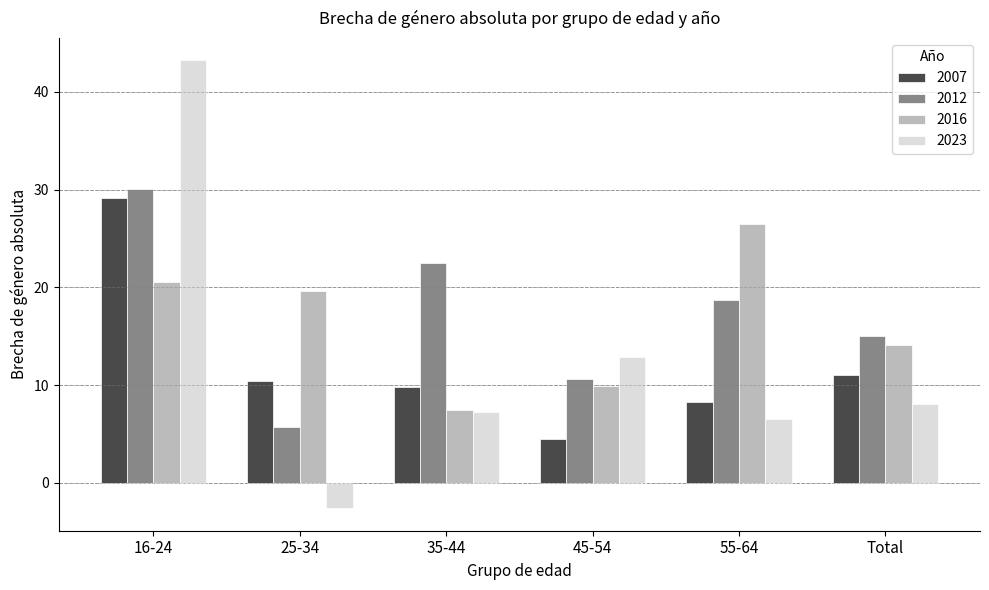

What is the difference between the second highest and second lowest values in the 2007 series?

2.7